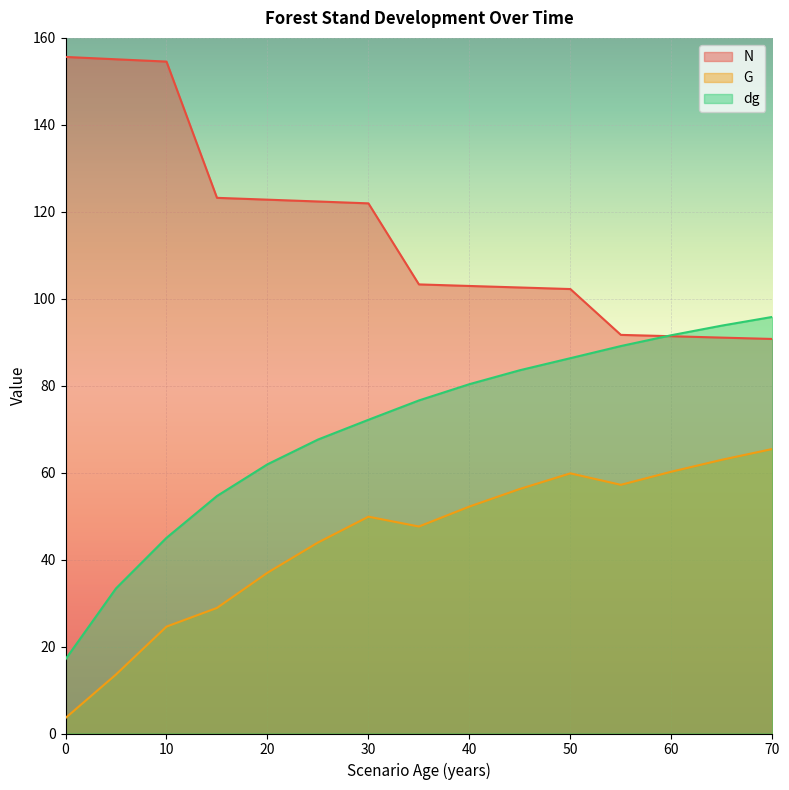

What is the maximum value for dg?

95.8